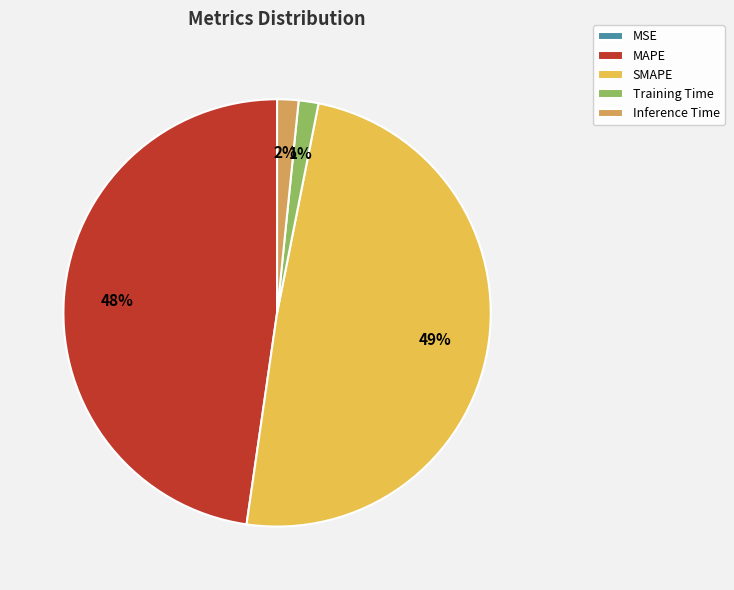

Do MAPE and Training Time together represent more than half of the pie?

No